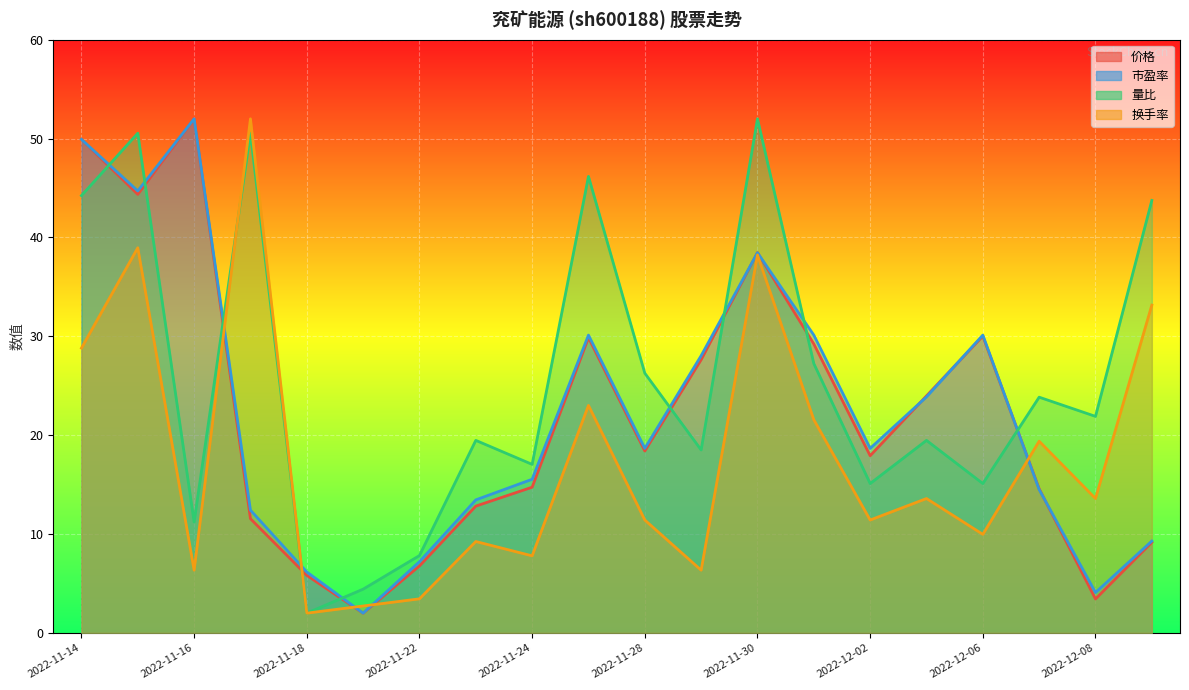

How many times do 换手率 and 市盈率 cross each other?

5